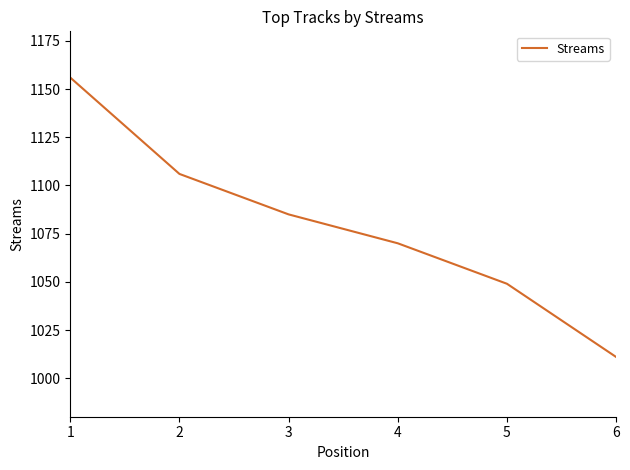

Which has a higher value, 2 or 6?

2